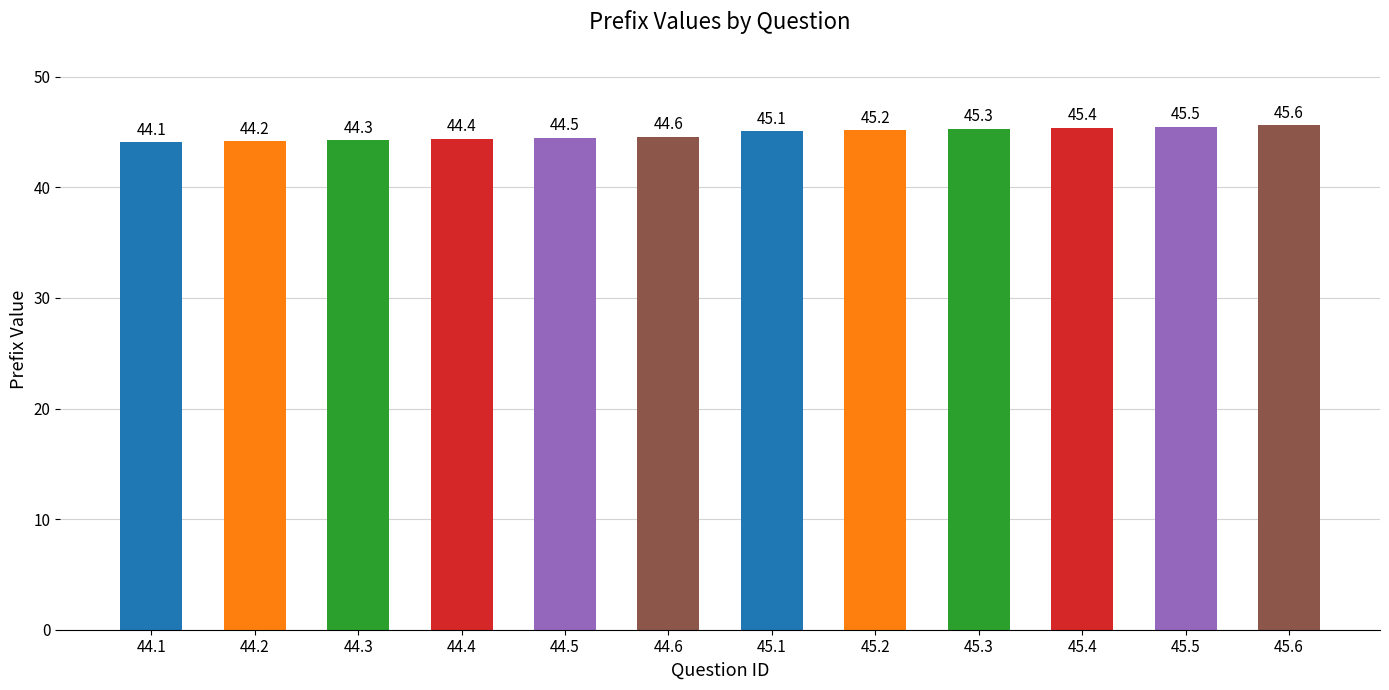

What is the difference between the maximum and second lowest values?

1.4